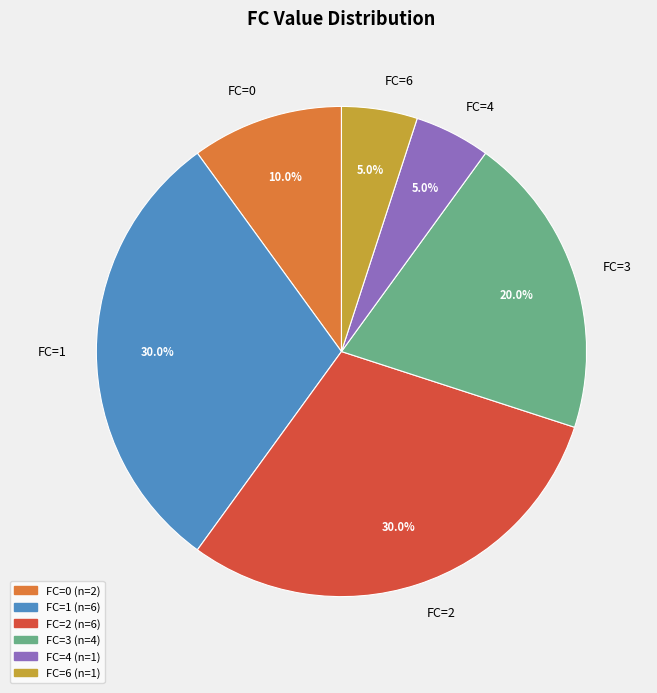

Between FC=4 and FC=1, which is larger?

FC=1